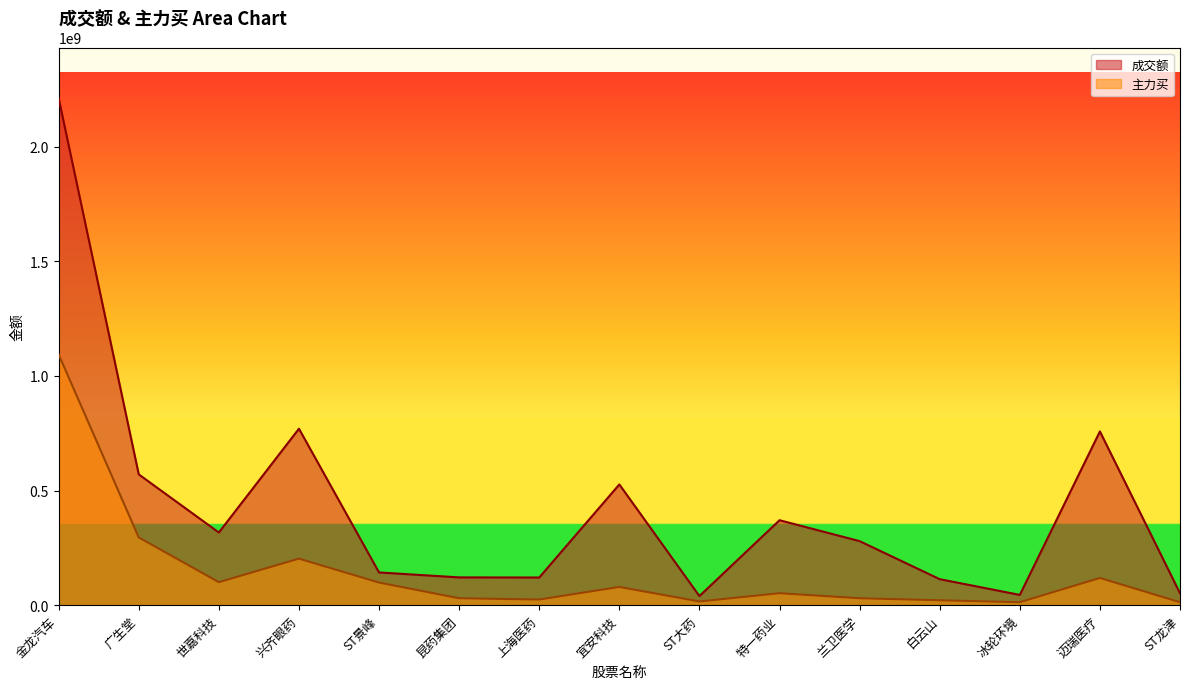

How many data points in 主力买 are less than 52223910?

7